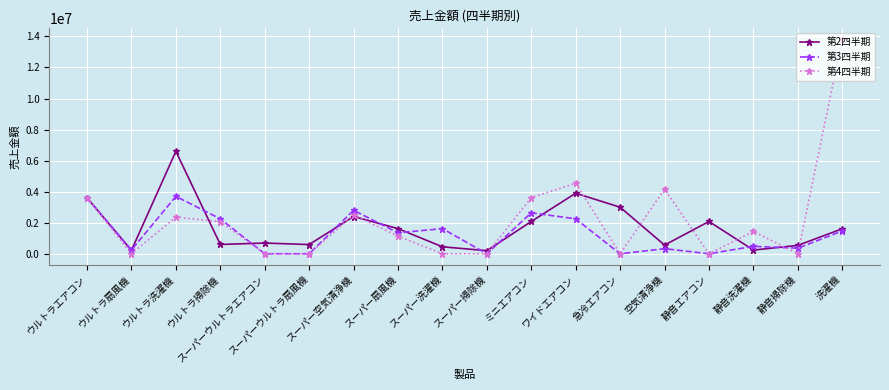

Which series has the widest spread of values?

第4四半期